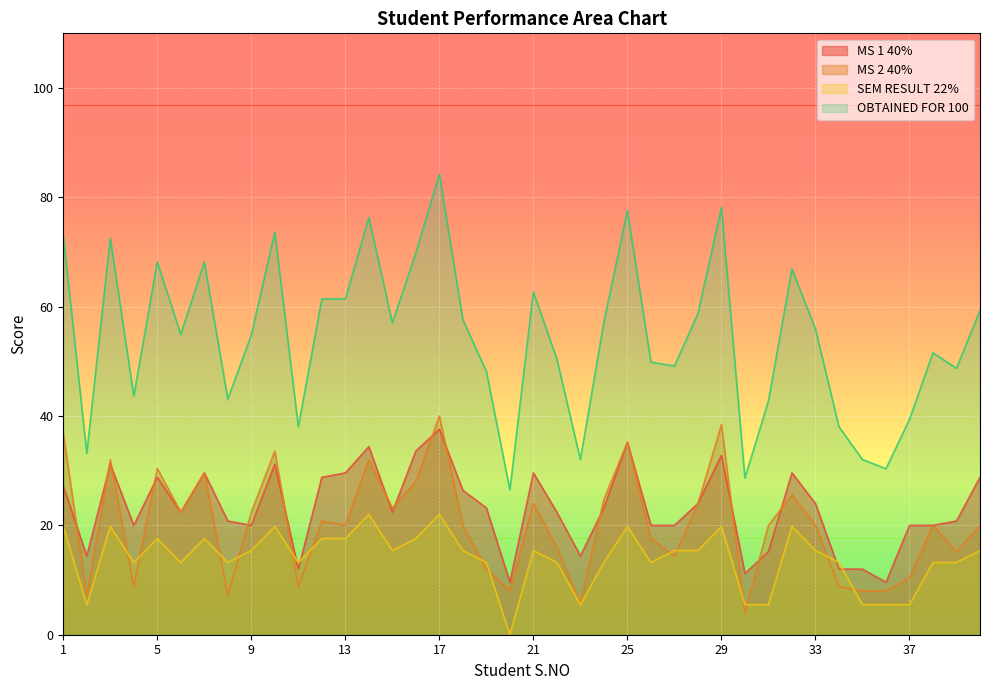

What is the approximate value of MS 1 40% at 31?

15.2